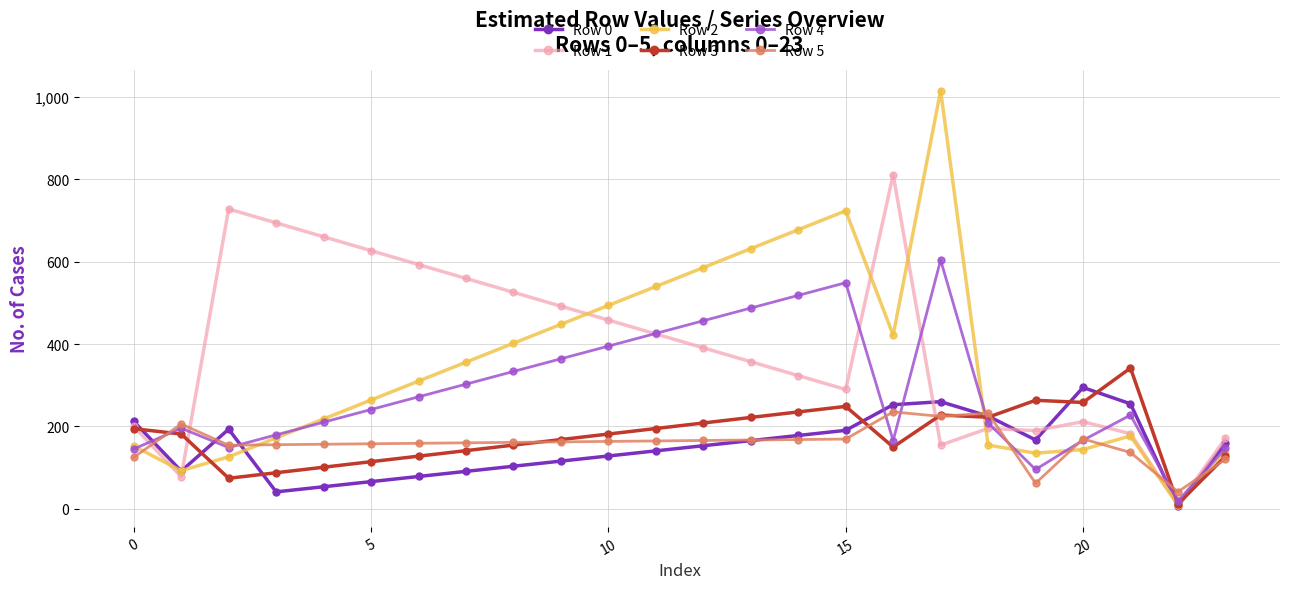

True or false: Row 0 has more than 0 points higher than both neighbors.

True